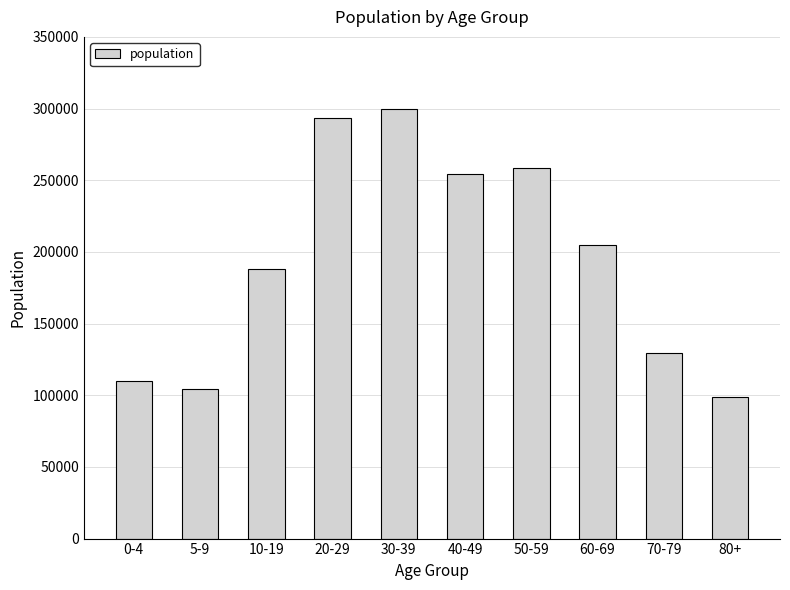

Where does the data first go above 205005?

20-29